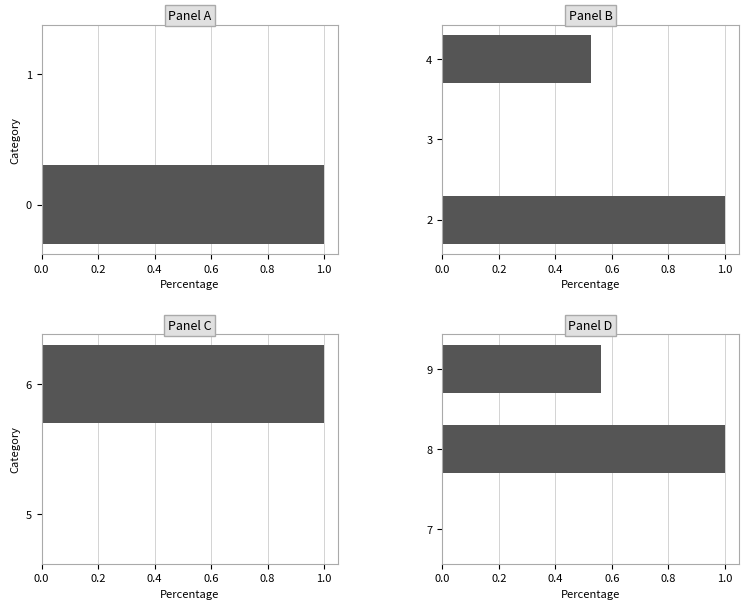

What is the greatest value displayed?

1.0